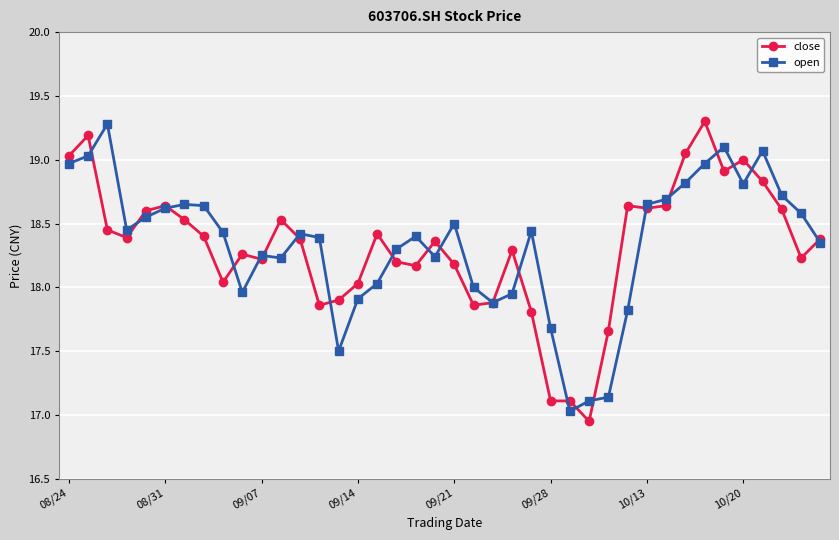

True or false: open has more than 0 points higher than both neighbors.

True